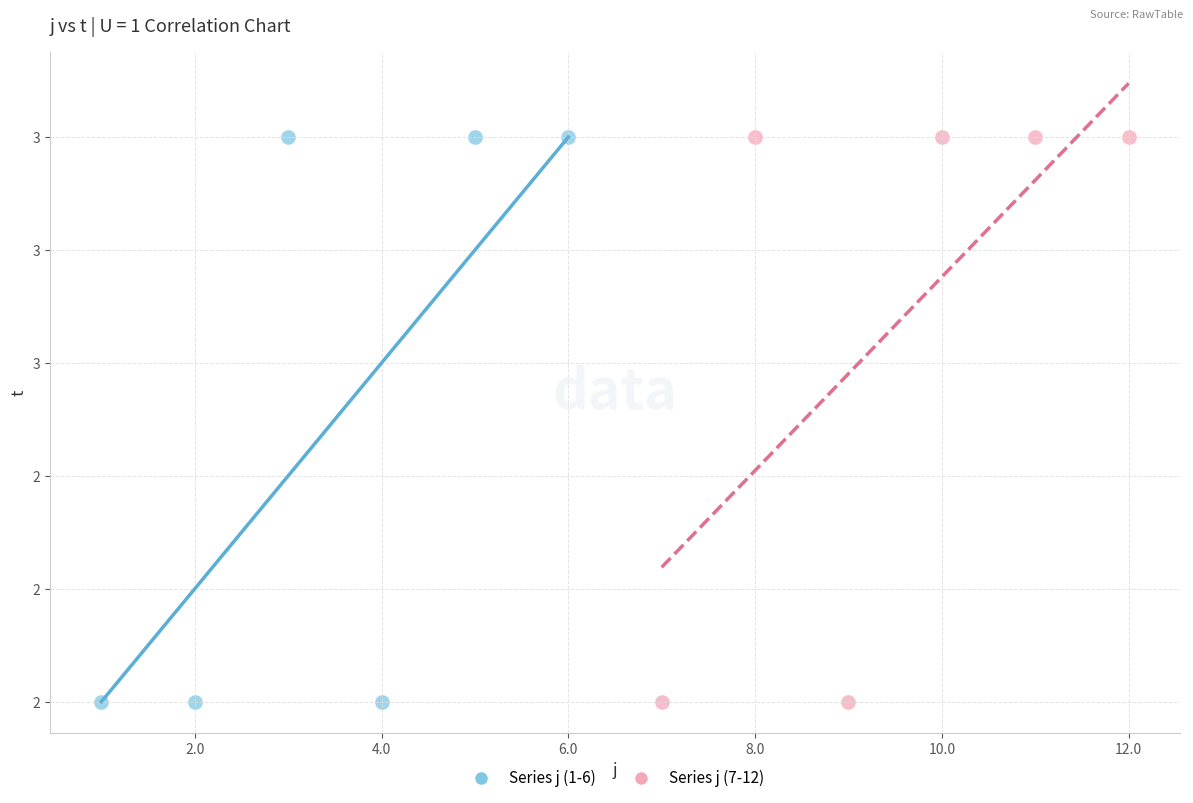

What are all the series names shown in the legend?

Series j (1-6), Series j (7-12)